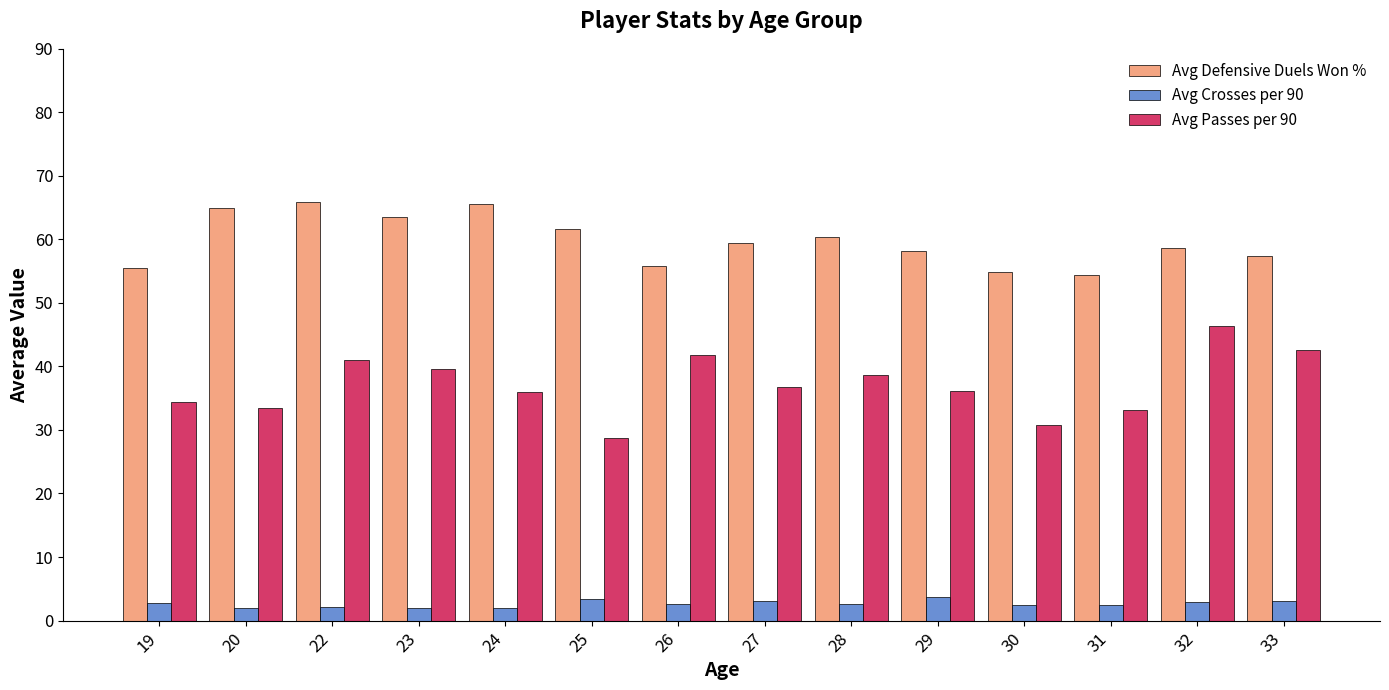

At how many categories does at least one series exceed 60?

6